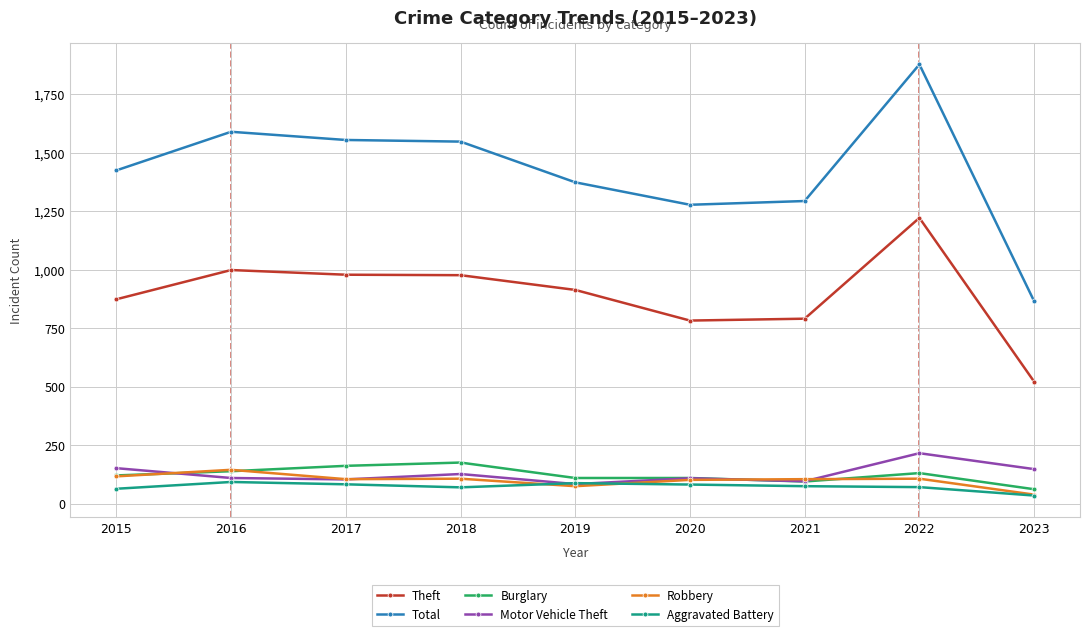

Which series has the widest spread of values?

Total